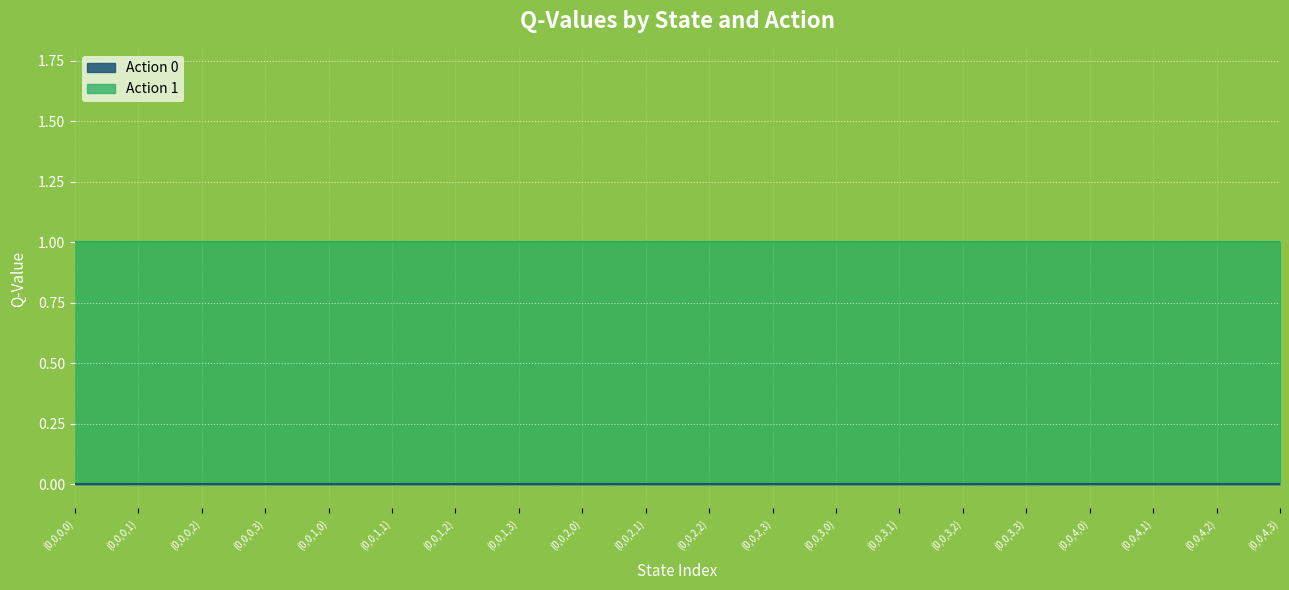

True or false: Action 1 (Q_value sum) and Action 1 (count) intersect in this chart.

False